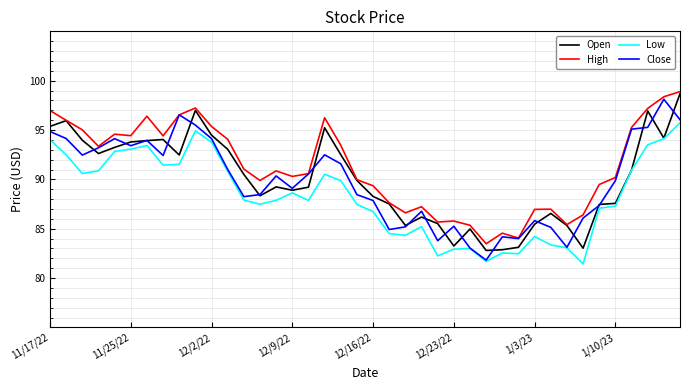

How many values in the Close series exceed 90?

20